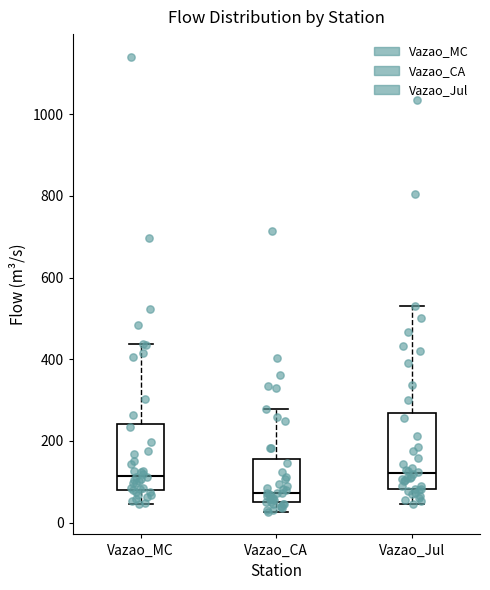

Which box is the tallest, from its lower edge to its upper edge?

Vazao_Jul